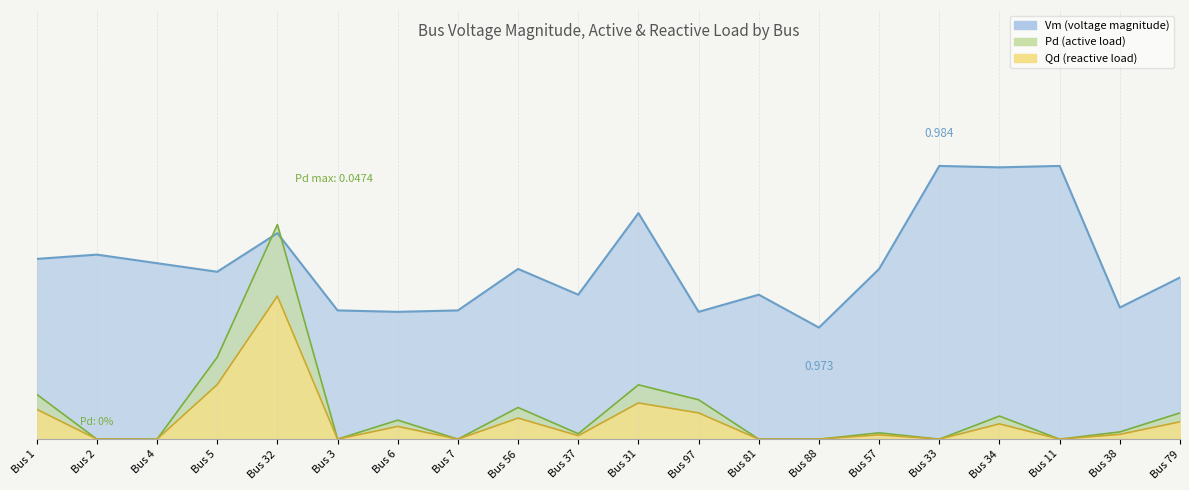

True or false: Qd and Vm cross at least once.

False